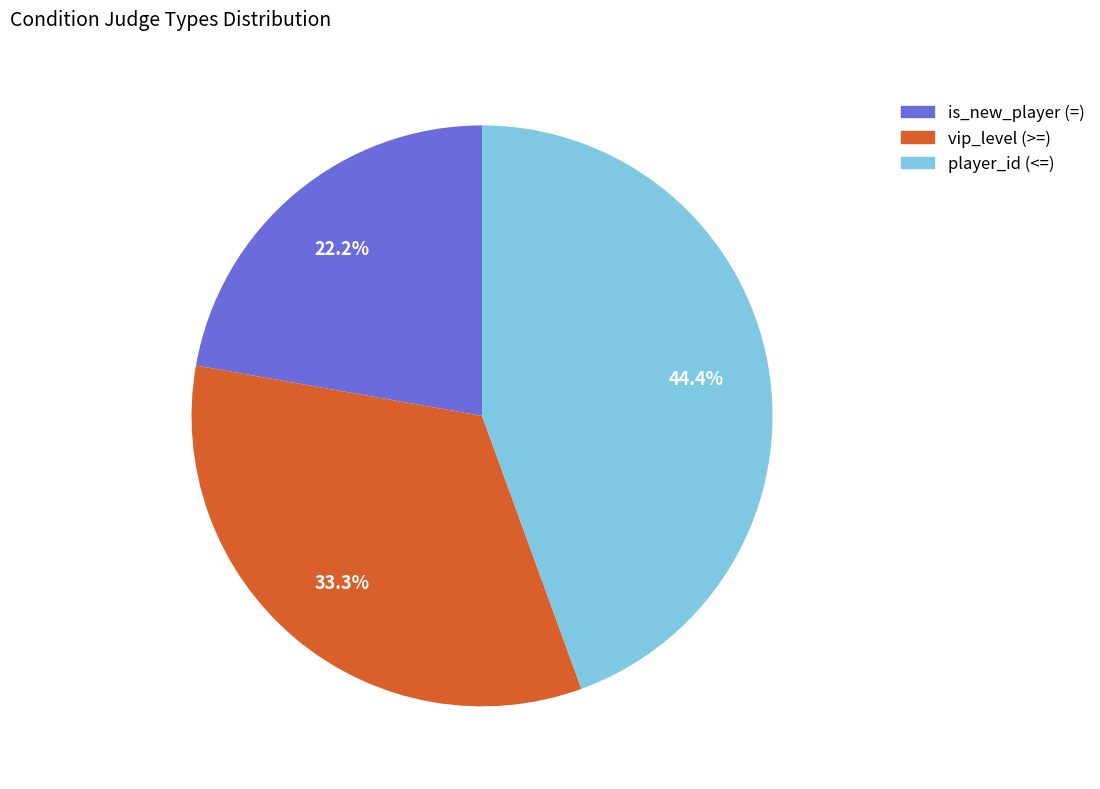

Approximately how many times larger is the value at player_id (<=) compared to vip_level (>=)?

1.3